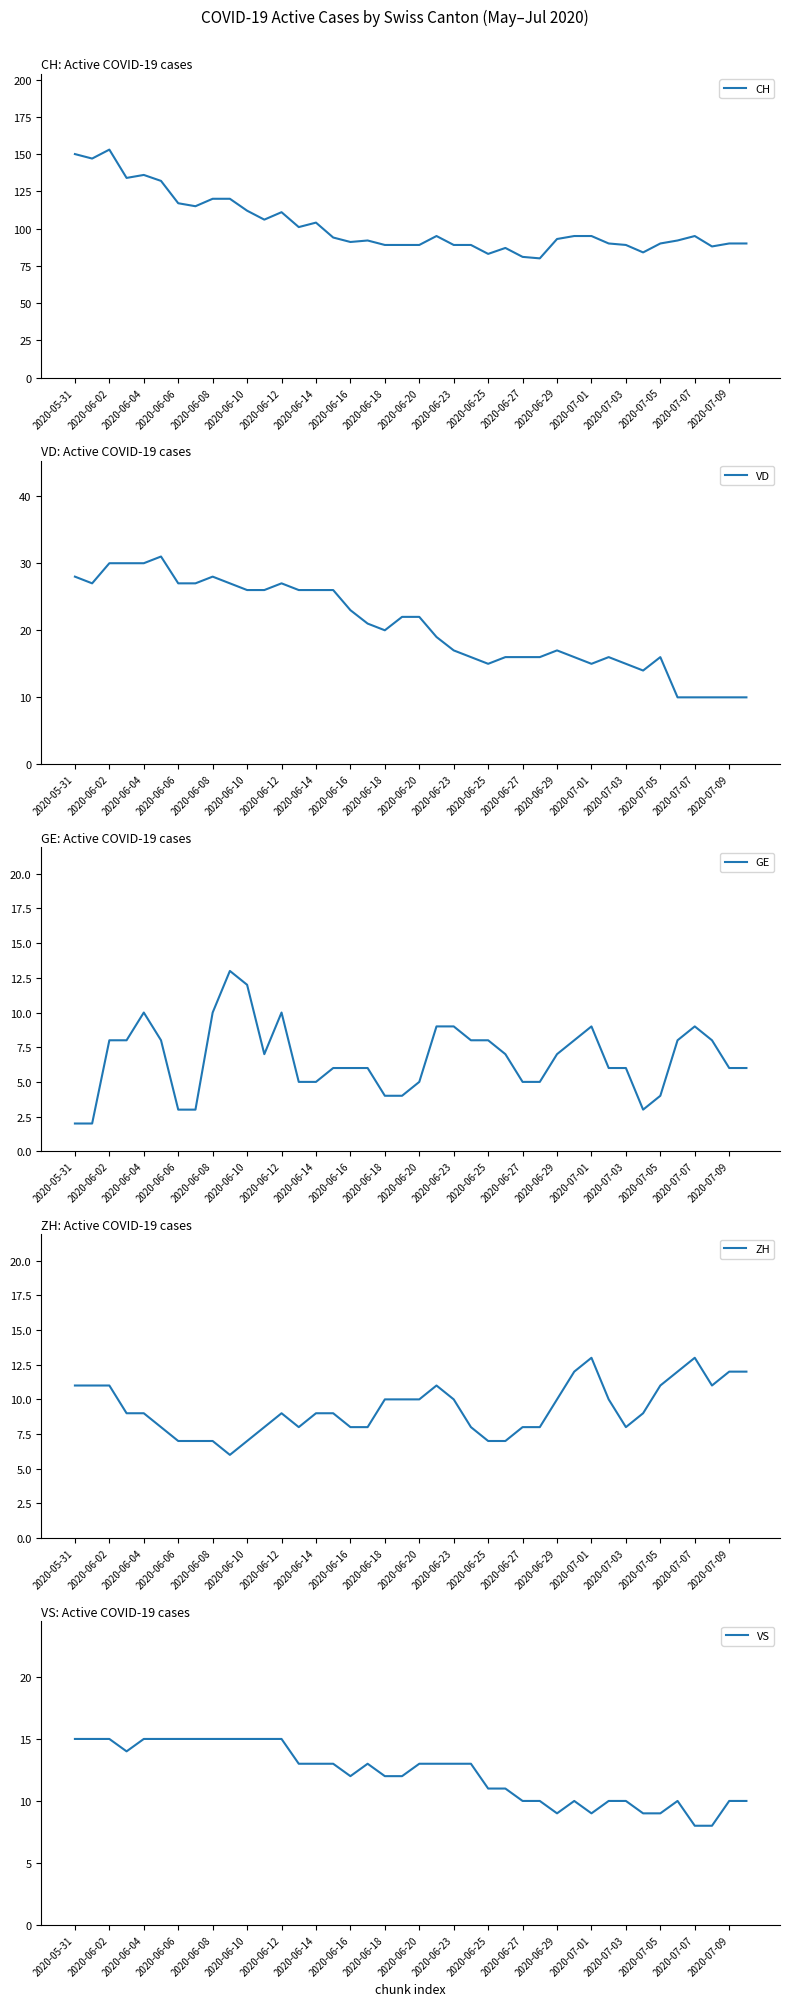

How many lines are shown in the chart?

5